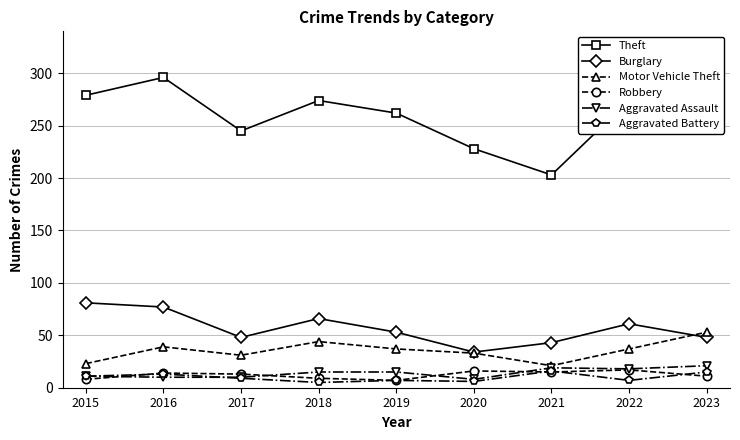

In Aggravated Battery, how many points are lower than both neighbors (excluding endpoints)?

3